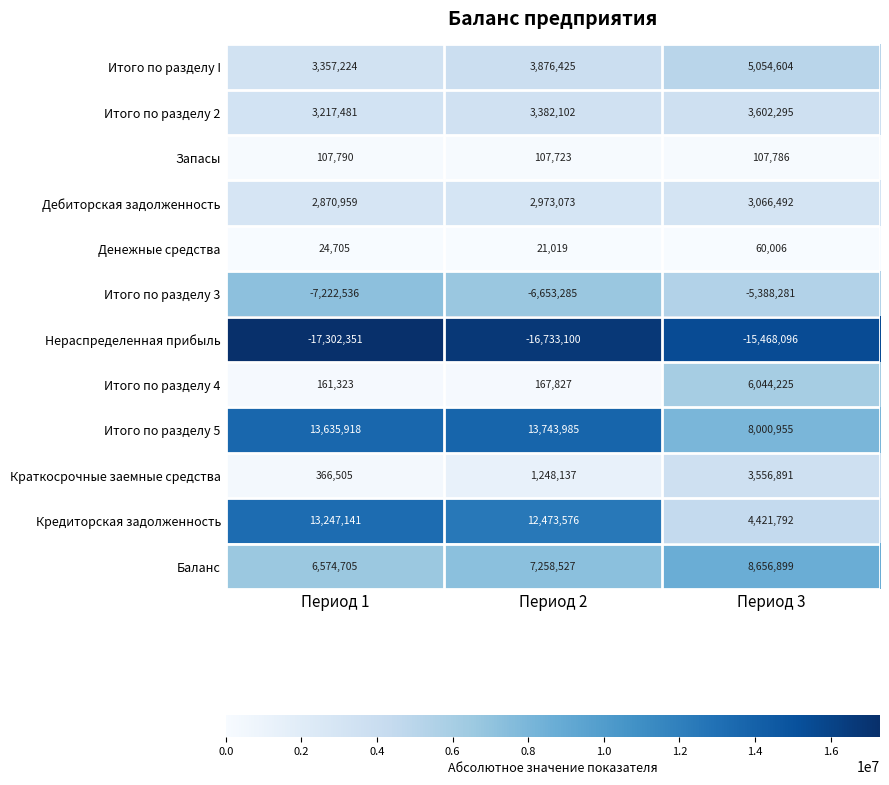

What value does the Баланс series have at Период 2, to the nearest 100?

7258500